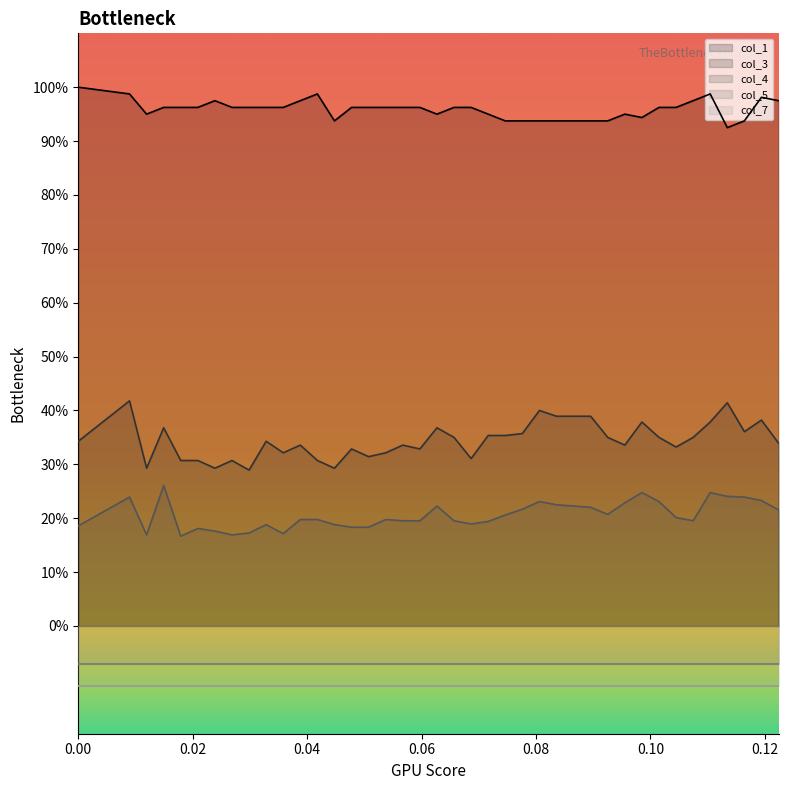

In col_3, how many points are lower than both neighbors (excluding endpoints)?

11